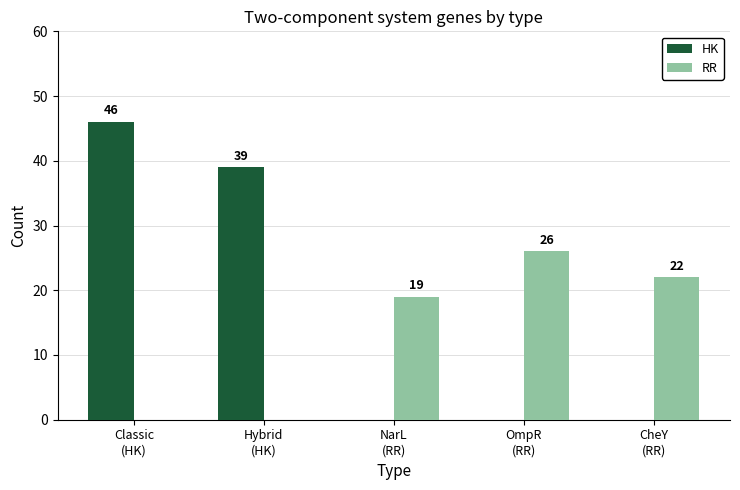

How many groups of bars are there?

5